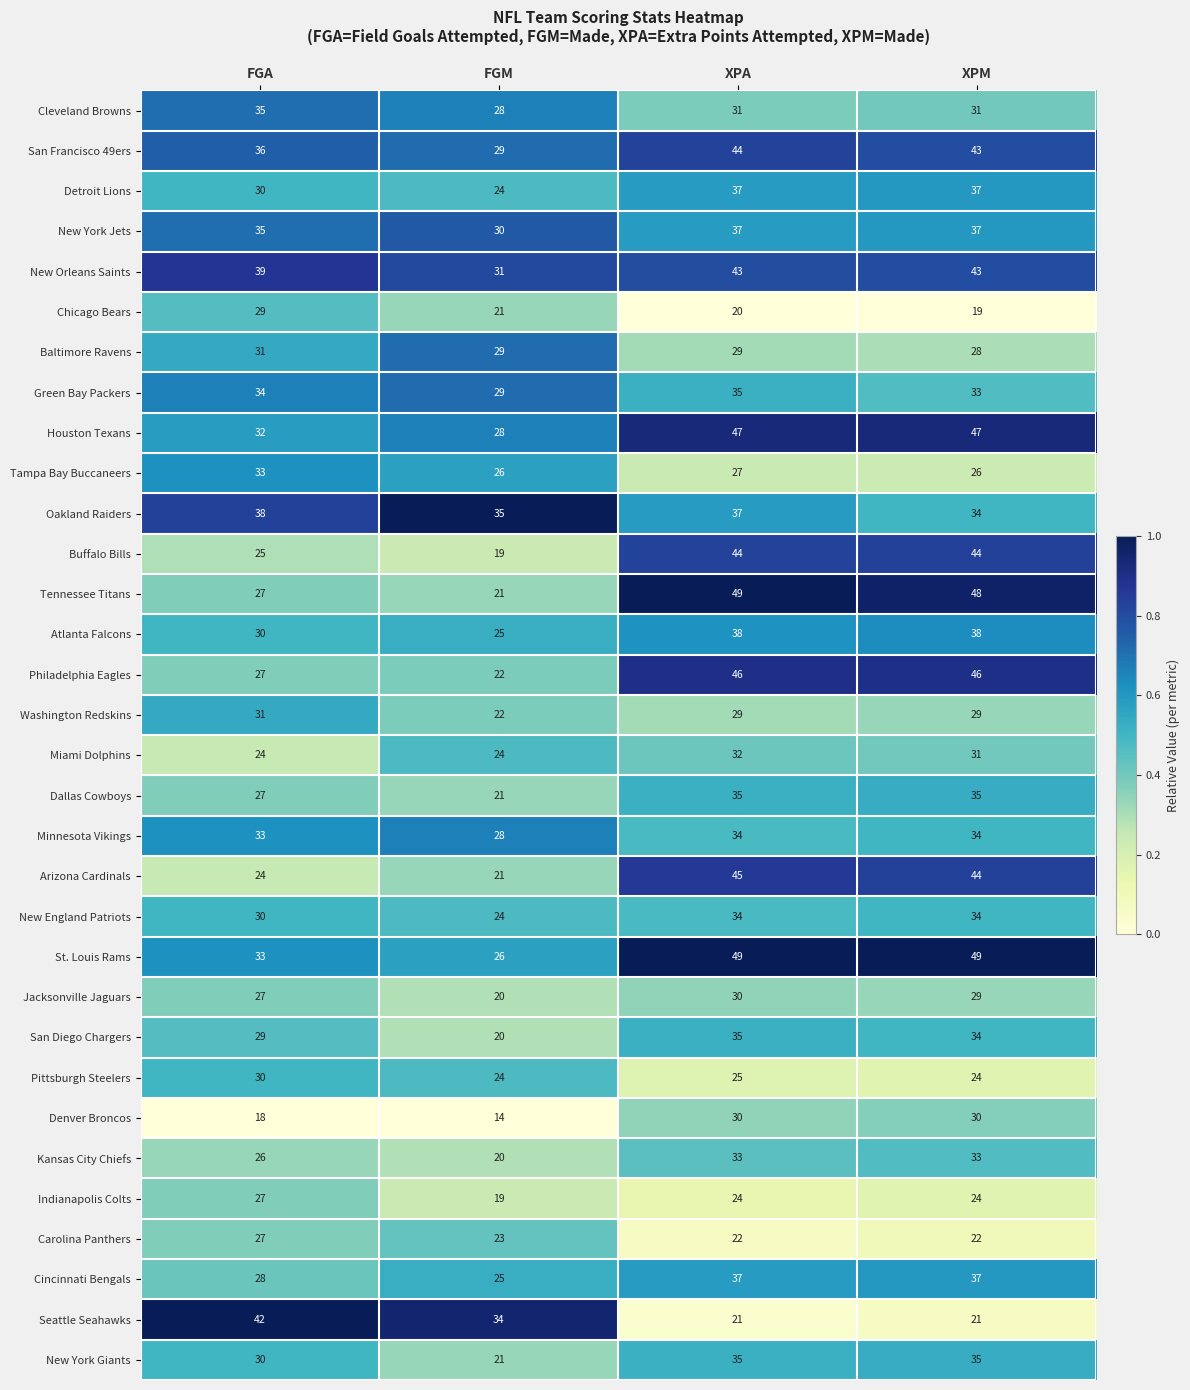

What is the sum of all Detroit Lions values?

128